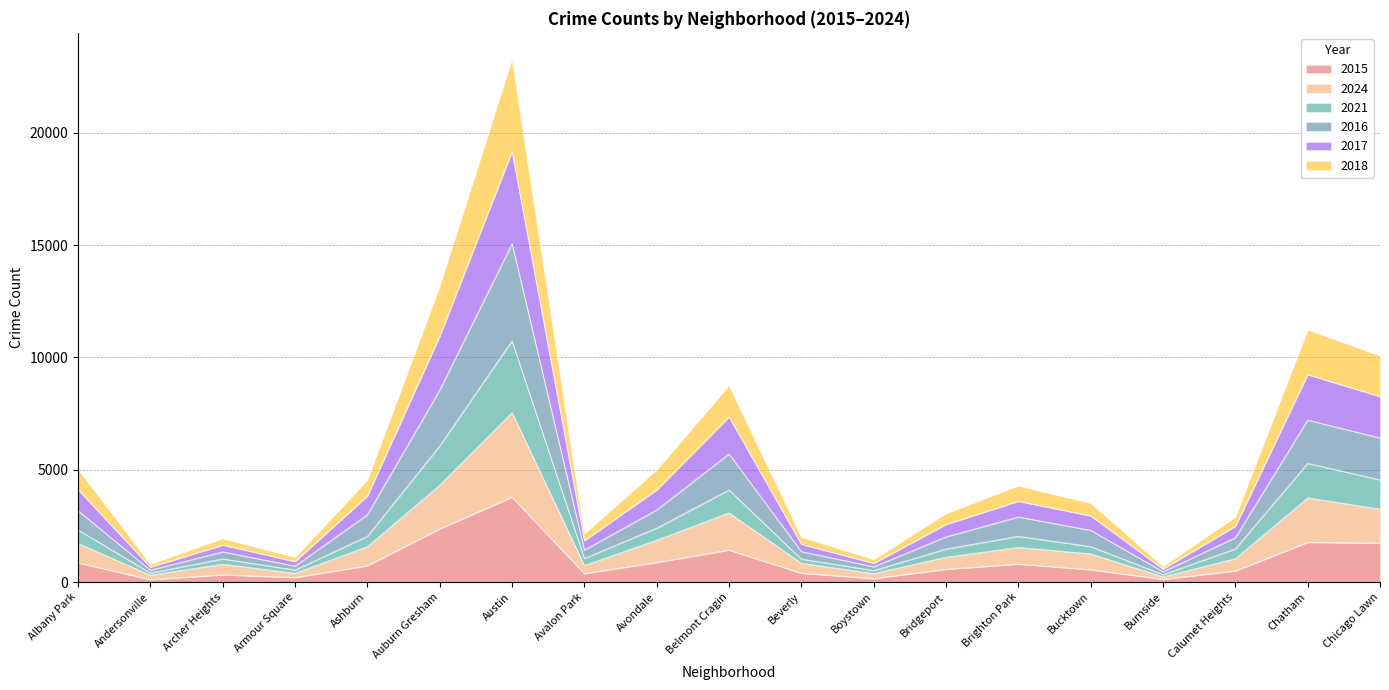

Does the chart display data point markers on the line(s)?

No